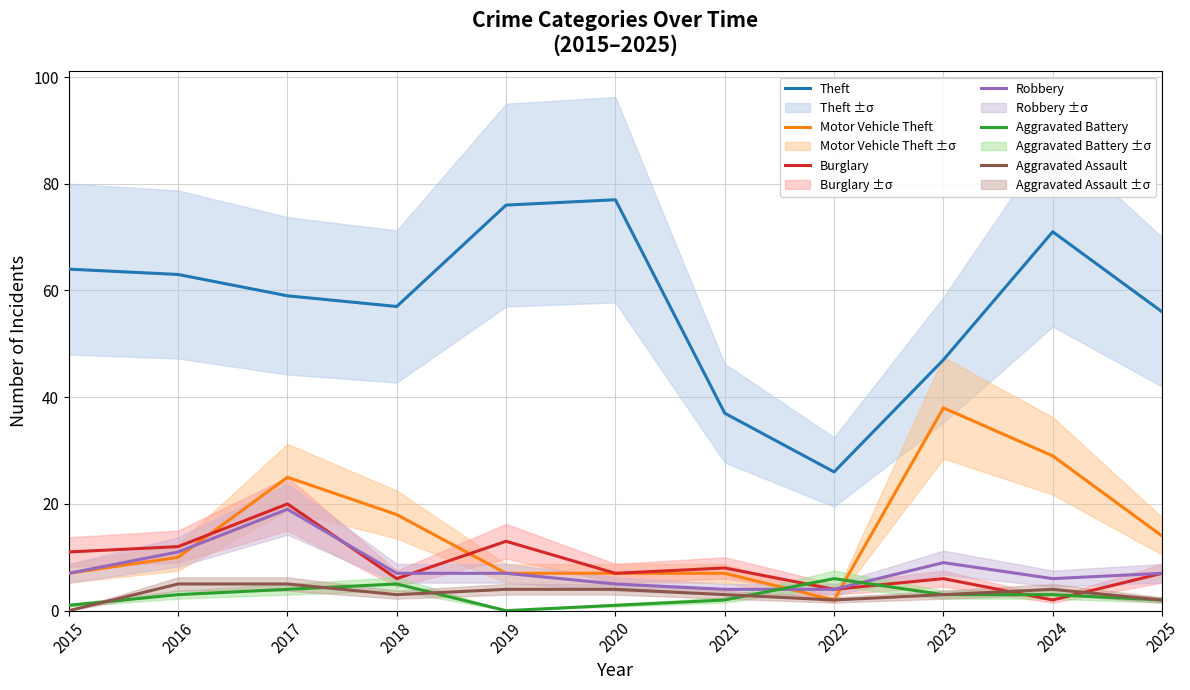

What is the sum of the Theft values at 2024 and 2025?

127